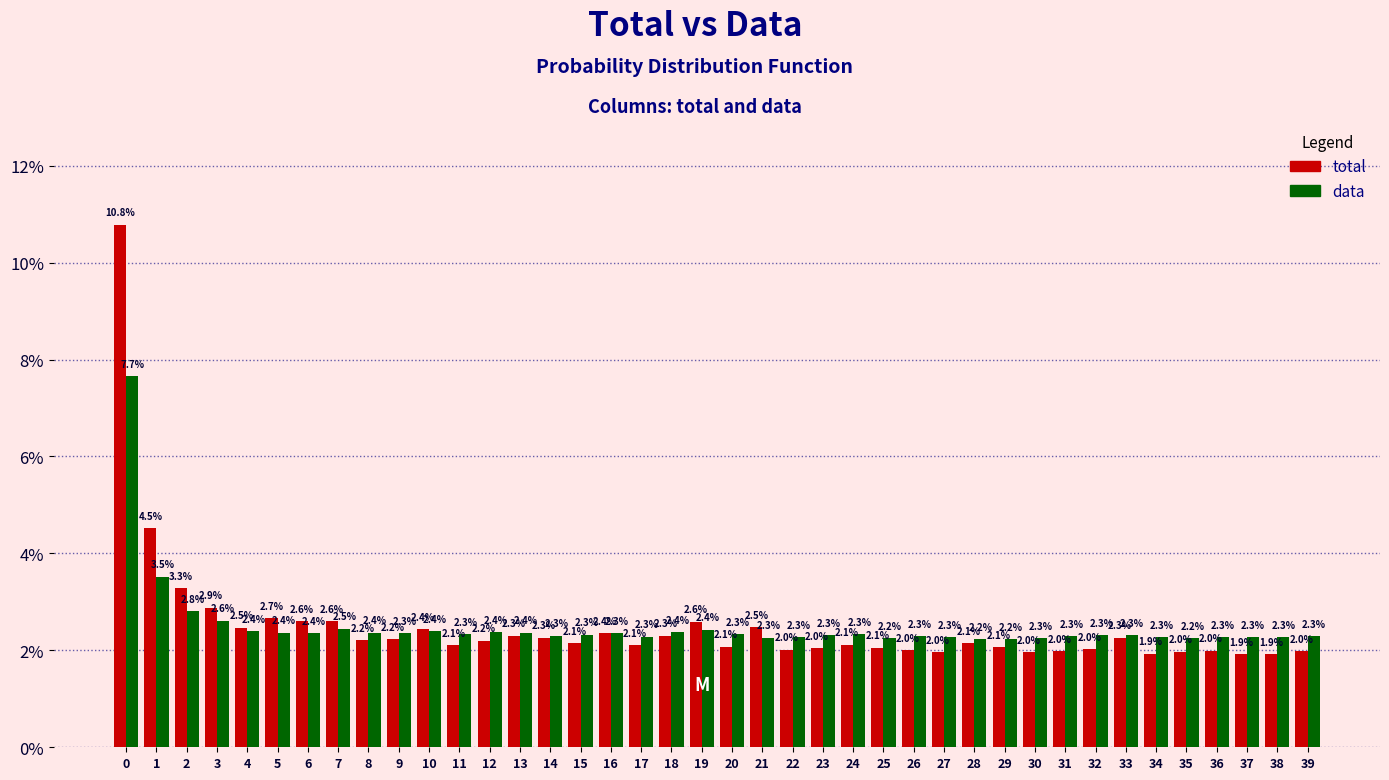

Reading left to right, what are all the values shown in this chart?

total: 10.8	4.5	3.3	2.9	2.5	2.7	2.6	2.6	2.2	2.2	2.4	2.1	2.2	2.3	2.3	2.1	2.4	2.1	2.3	2.6	2.1	2.5	2.0	2.0	2.1	2.1	2.0	2.0	2.1	2.1	2.0	2.0	2.0	2.3	1.9	2.0	2.0	1.9	1.9	2.0
data: 7.7	3.5	2.8	2.6	2.4	2.4	2.4	2.5	2.4	2.3	2.4	2.3	2.4	2.4	2.3	2.3	2.3	2.3	2.4	2.4	2.3	2.3	2.3	2.3	2.3	2.2	2.3	2.3	2.2	2.2	2.3	2.3	2.3	2.3	2.3	2.2	2.3	2.3	2.3	2.3